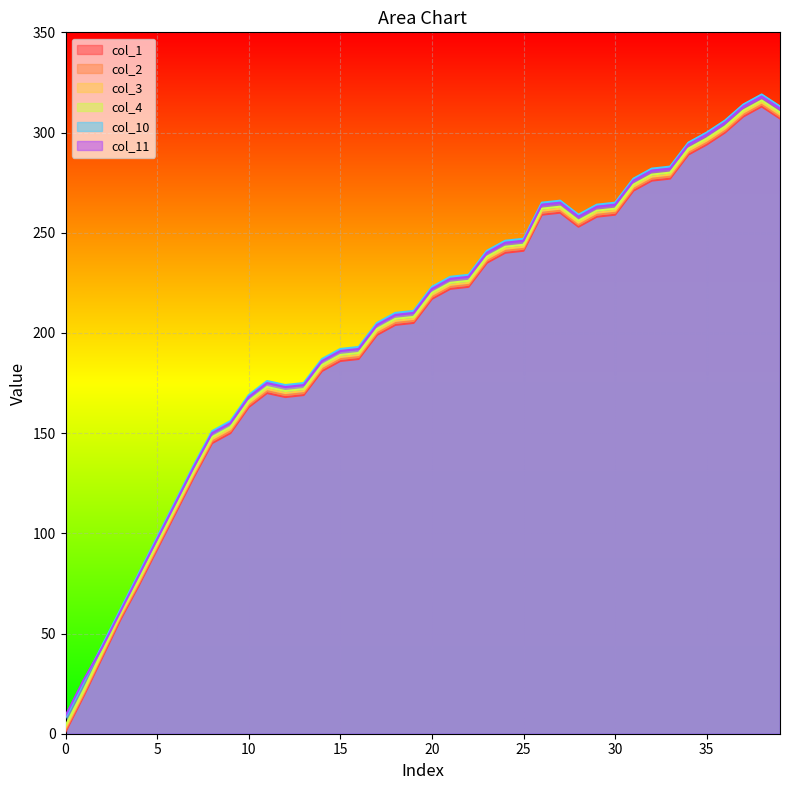

Rank the series by their maximum value, from lowest to highest.

col_1, col_2, col_3, col_4, col_11, col_10